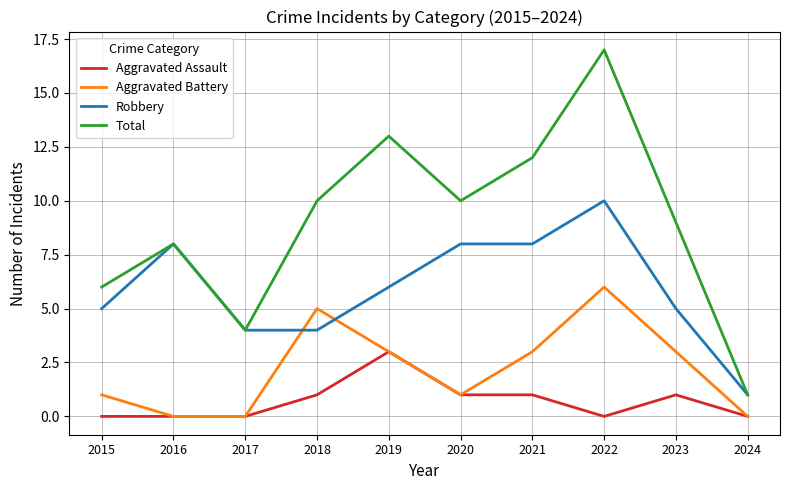

The value of Robbery at 2024 is 1. True or false?

True